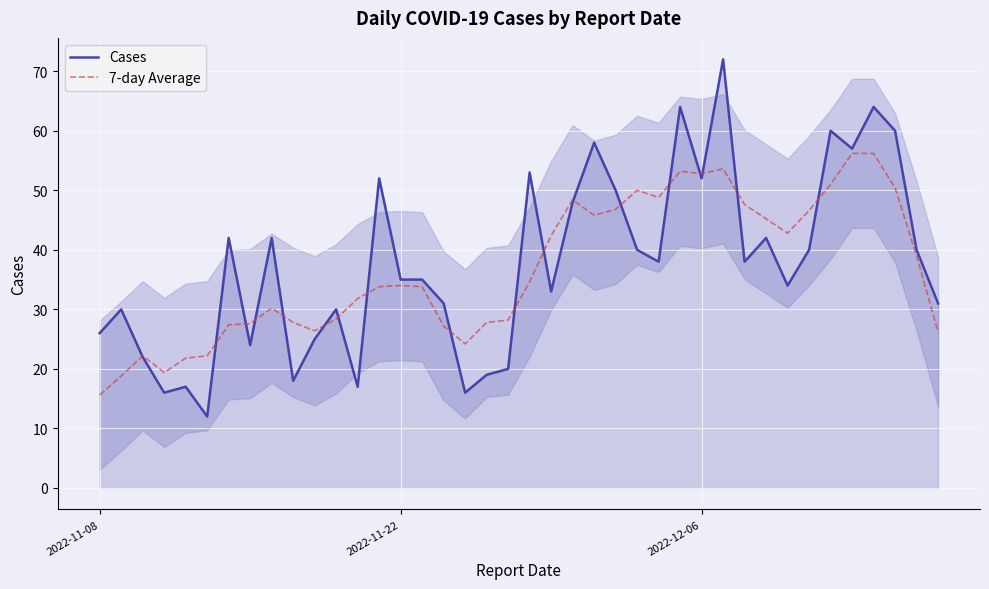

The 7-day Average series shows 36.1 at 2022-12-06. True or false?

False